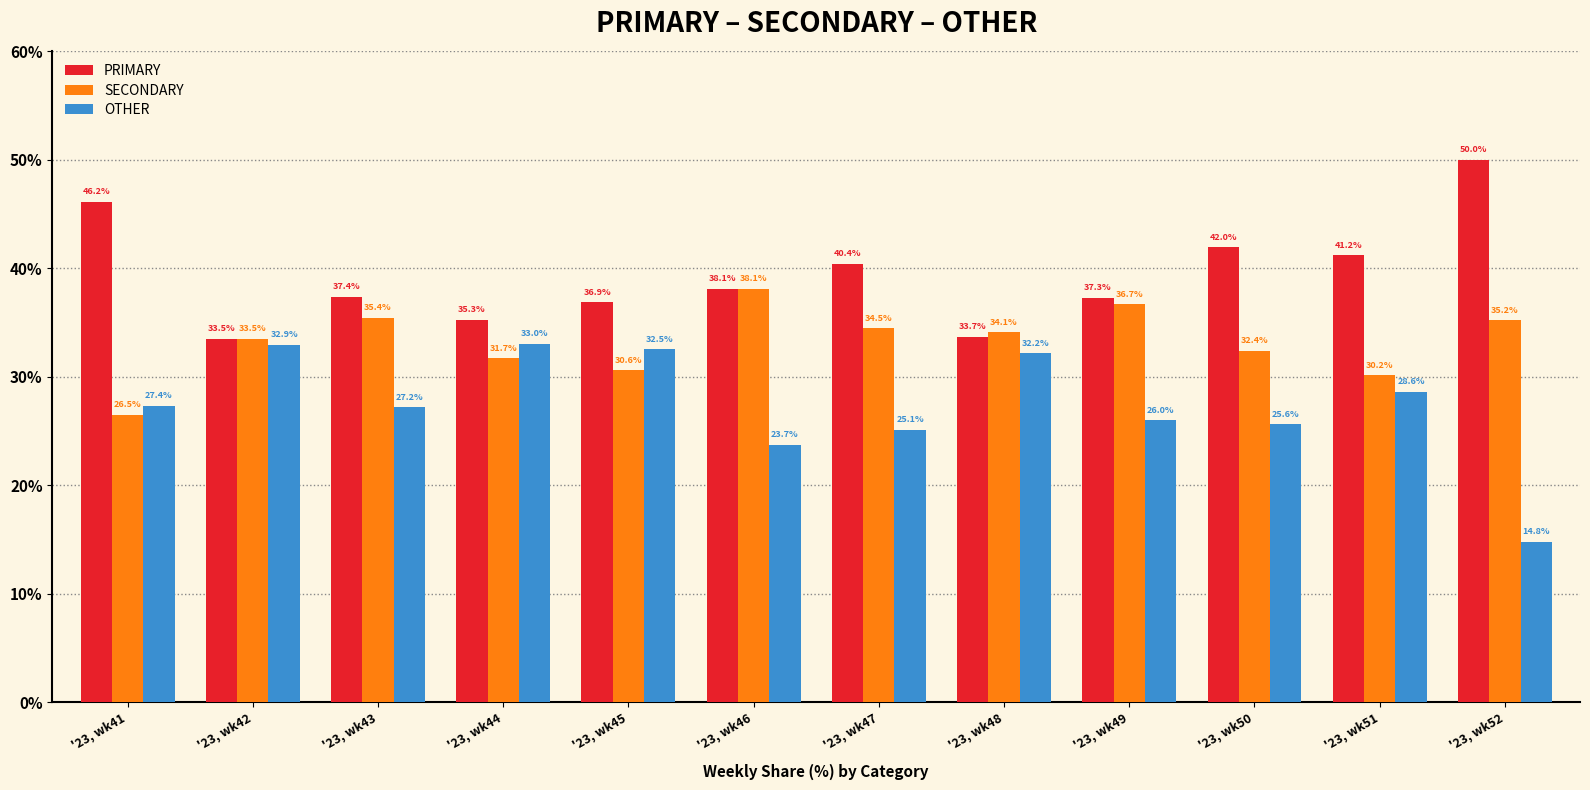

Between '23, wk41 and '23, wk47, which series saw the biggest shift?

SECONDARY